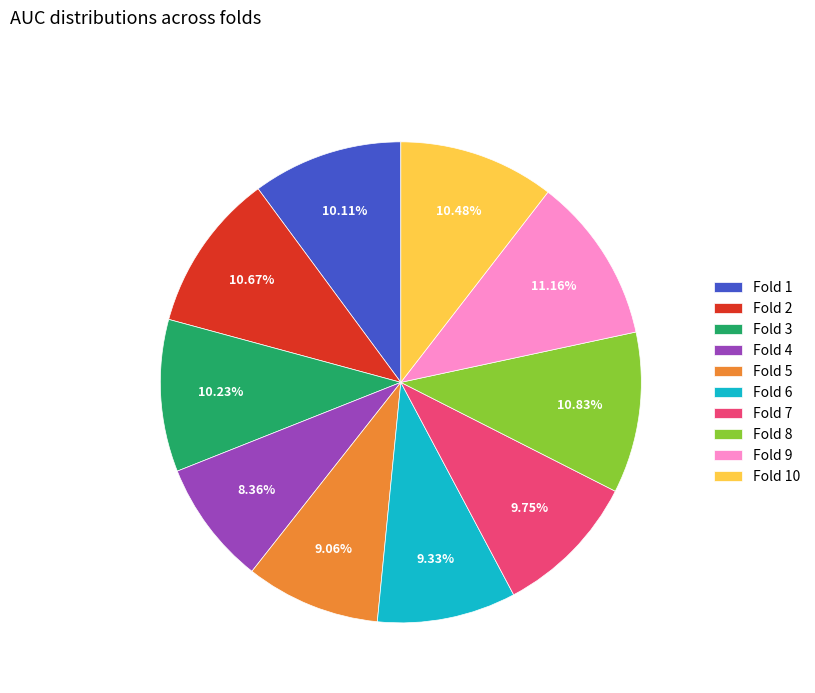

How many segments does this pie chart have?

10